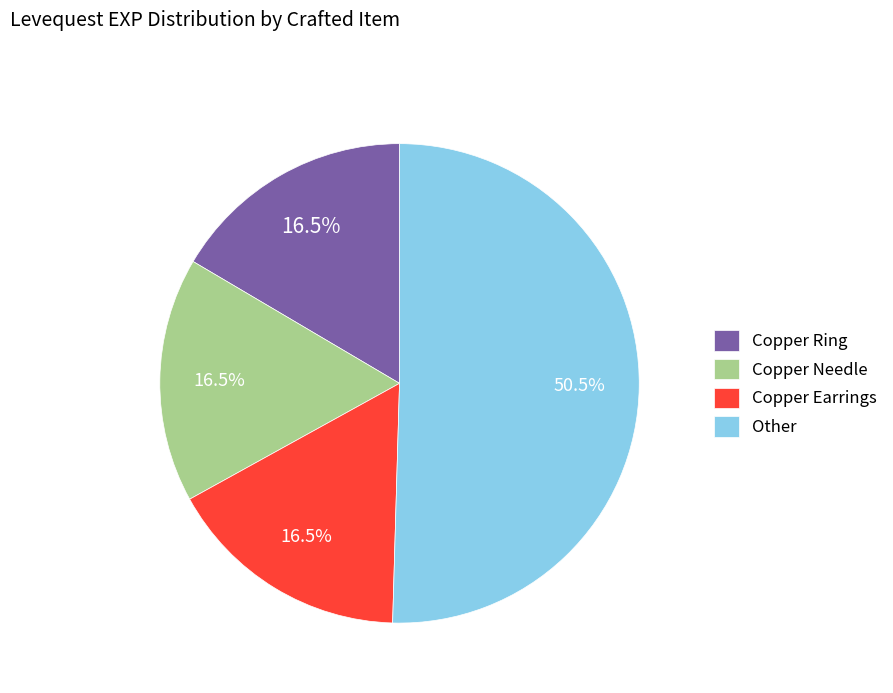

Is the sum of Other and Copper Ring greater than half?

Yes